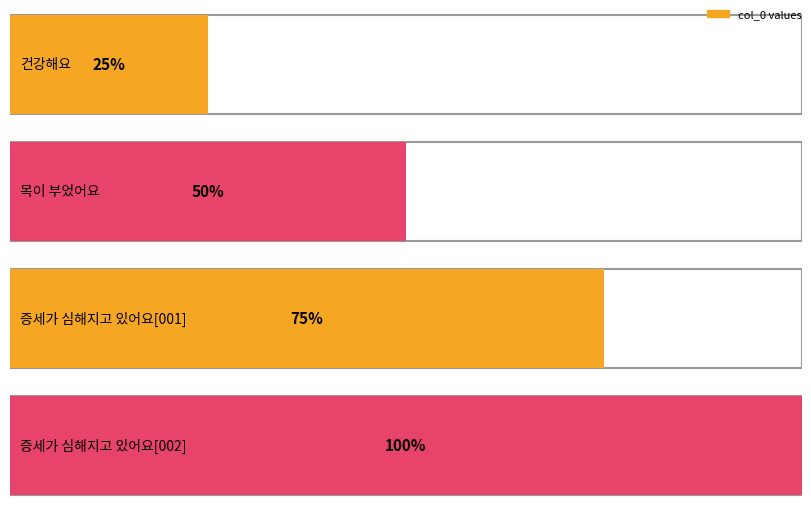

List the labels in order of value, largest first.

증세가 심해지고 있어요[002], 증세가 심해지고 있어요[001], 목이 부었어요, 건강해요